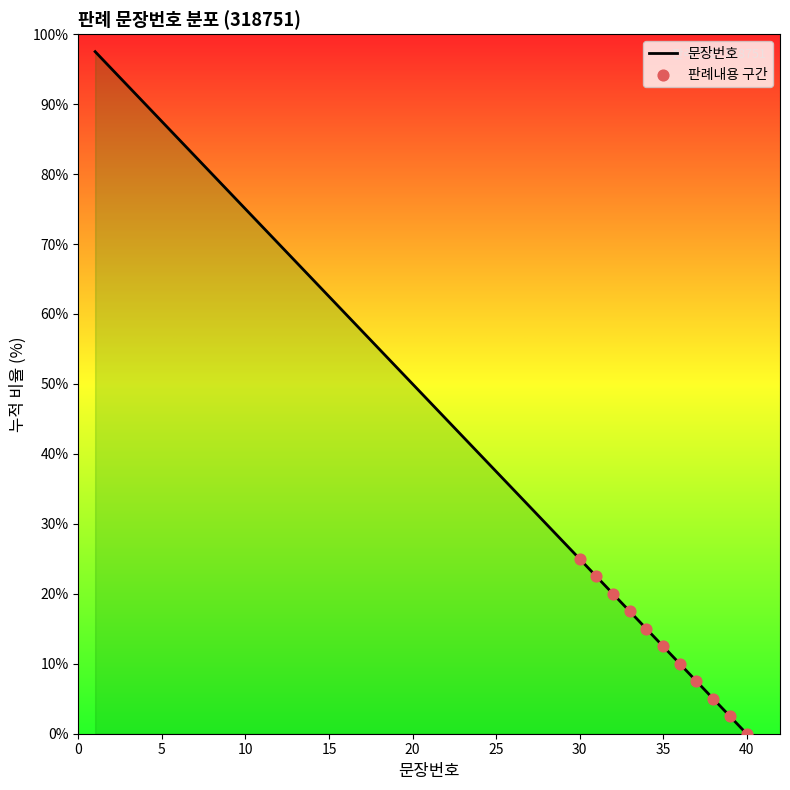

What is the maximum value shown in the chart?

97.5